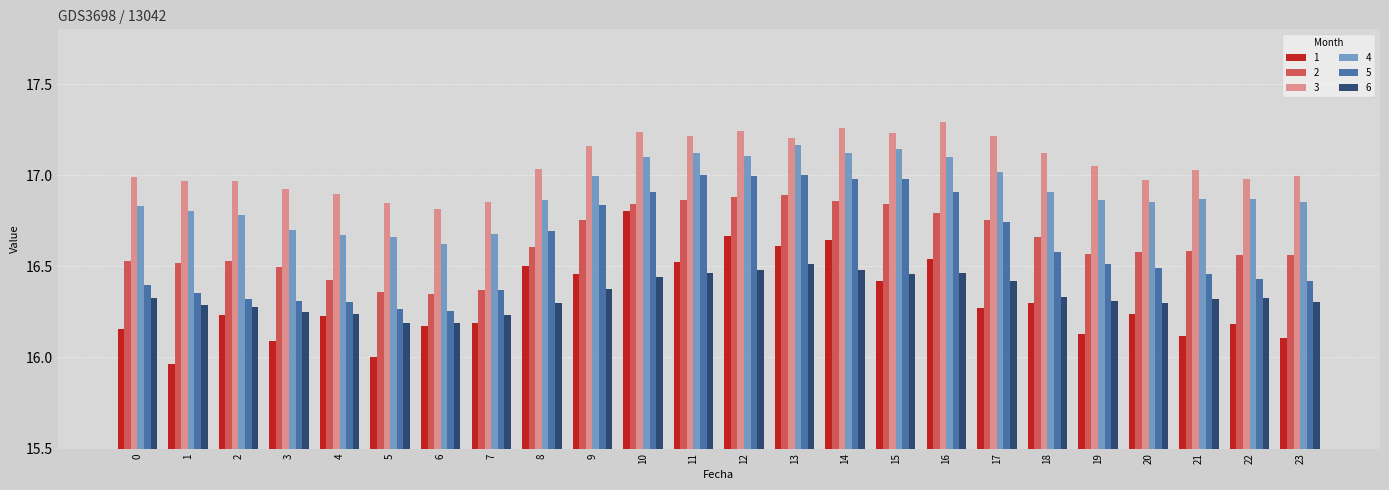

What are all the series names shown in the legend?

1, 2, 3, 4, 5, 6